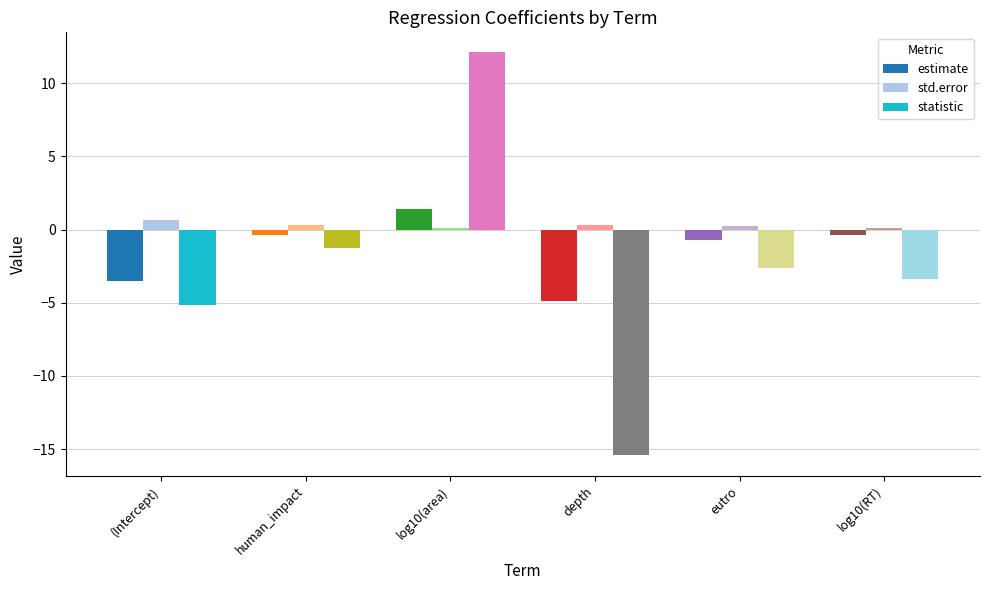

Does the chart contain any negative values?

Yes